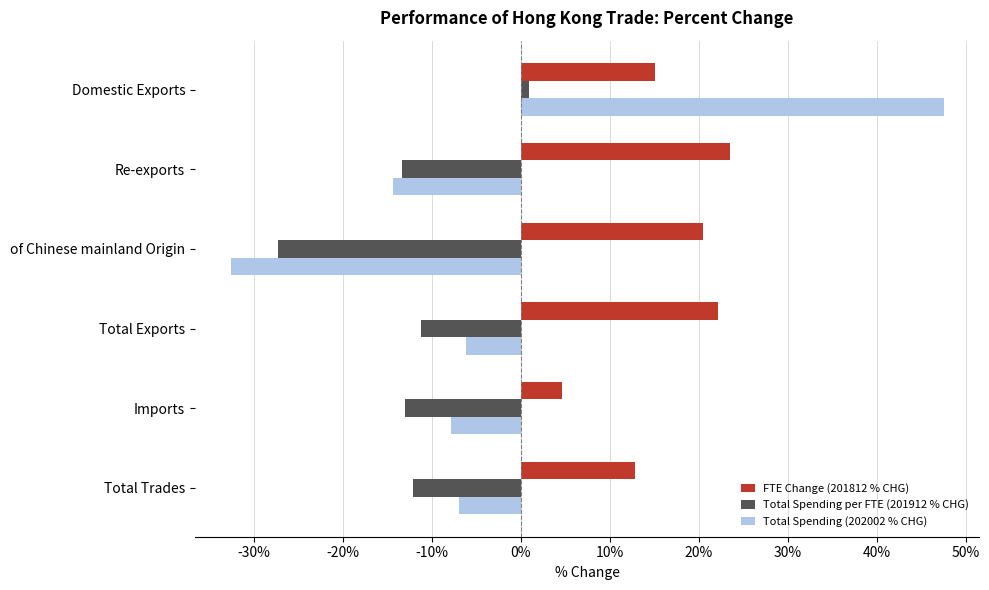

How many distinct data groups are displayed?

3